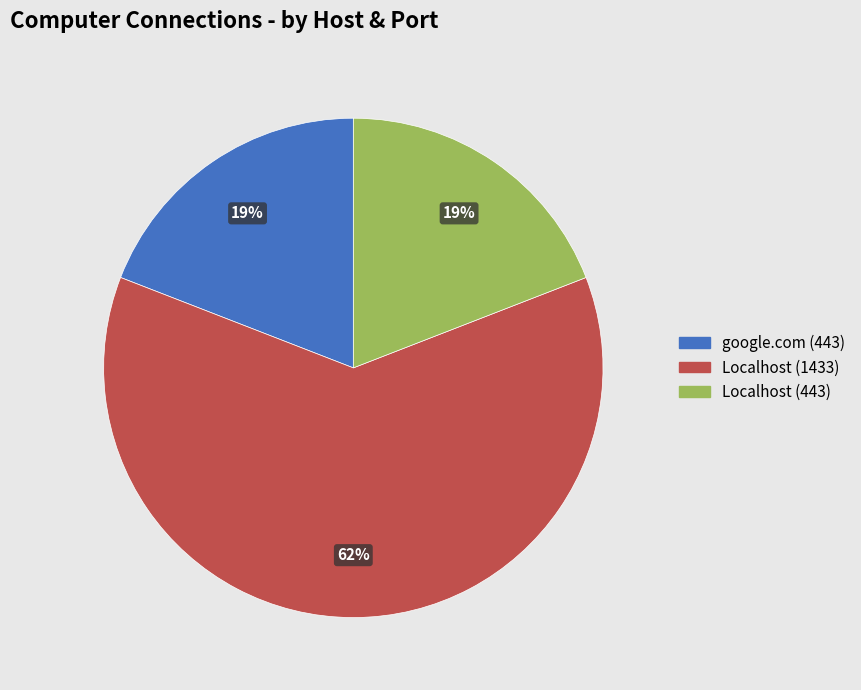

To the nearest percent, what is the average slice percentage?

33%